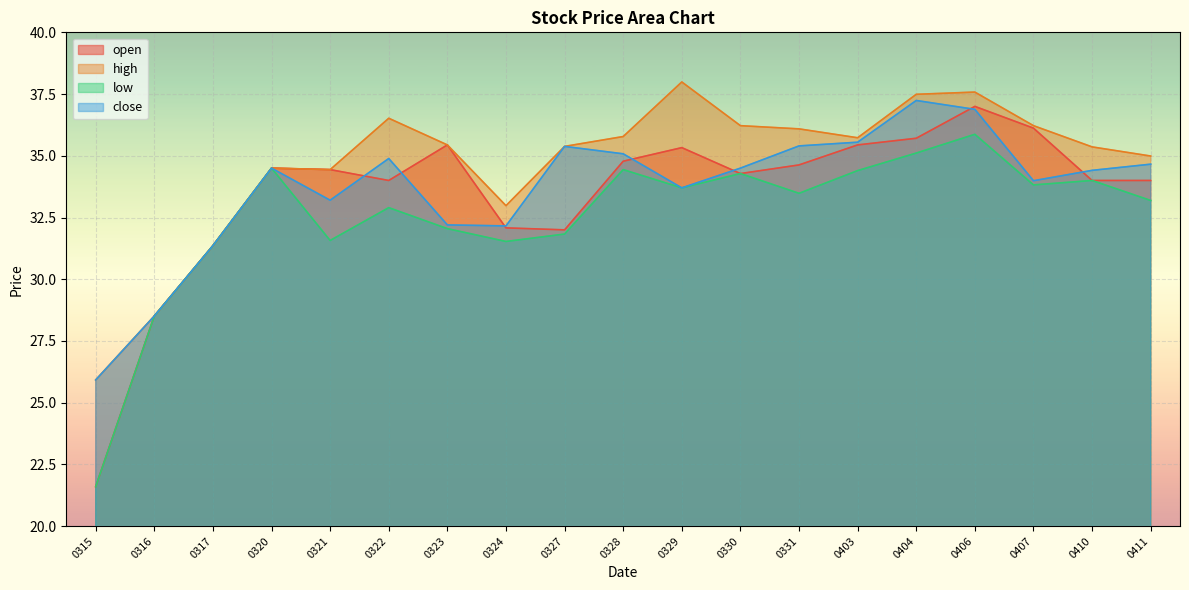

Which category has the highest value across all series?

0329